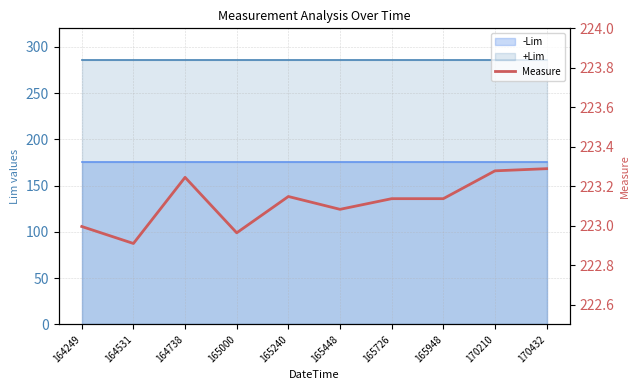

True or false: the data shows 223.1 at 165448.

True